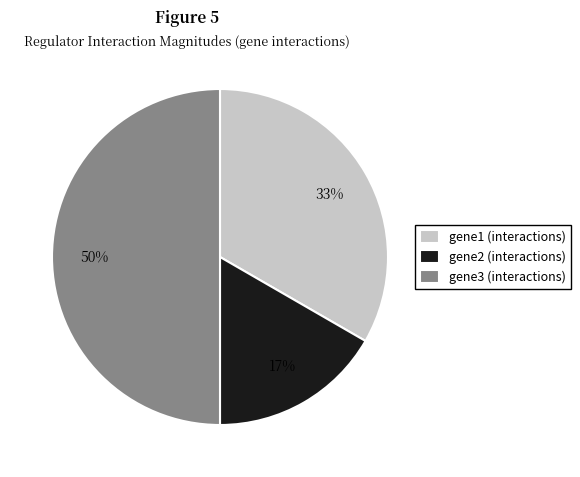

Which category has the smallest portion of the pie?

gene2